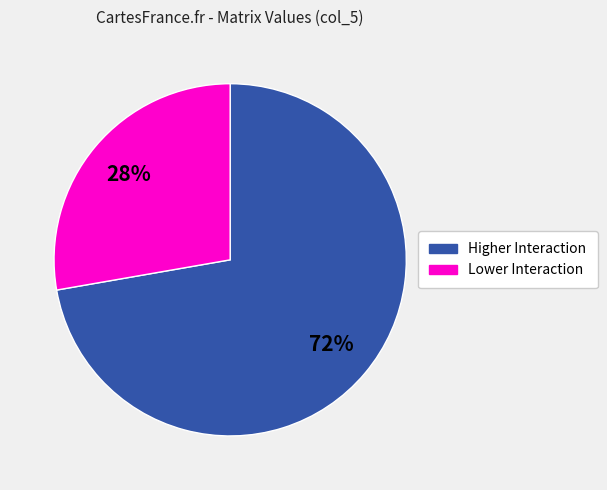

Is there any slice that represents more than half of the pie?

Yes